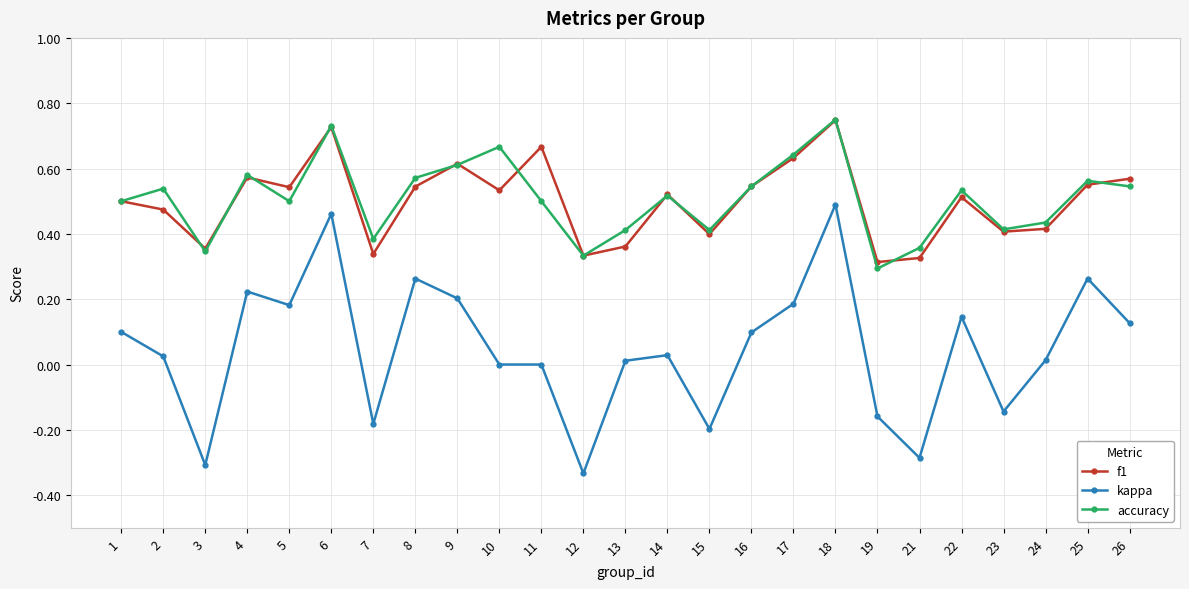

At which category is the sum across all series the highest?

18